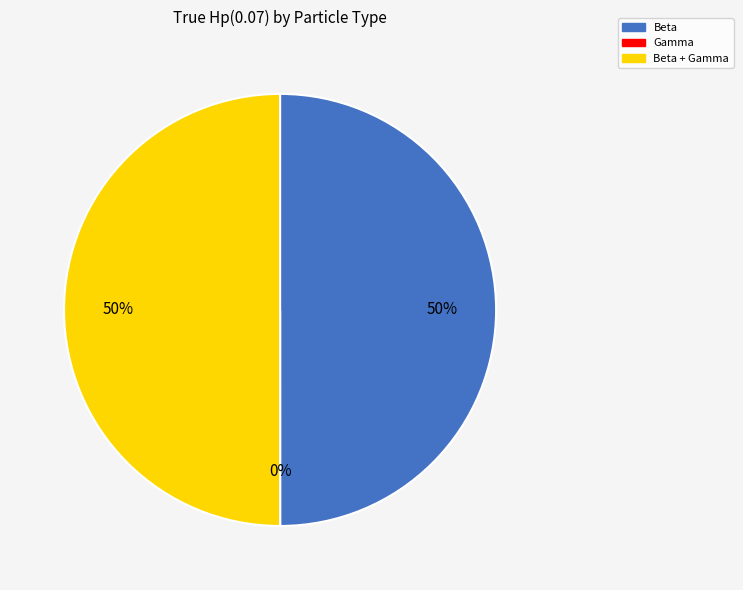

To the nearest percent, what is the difference between the largest and smallest slice percentages?

50%